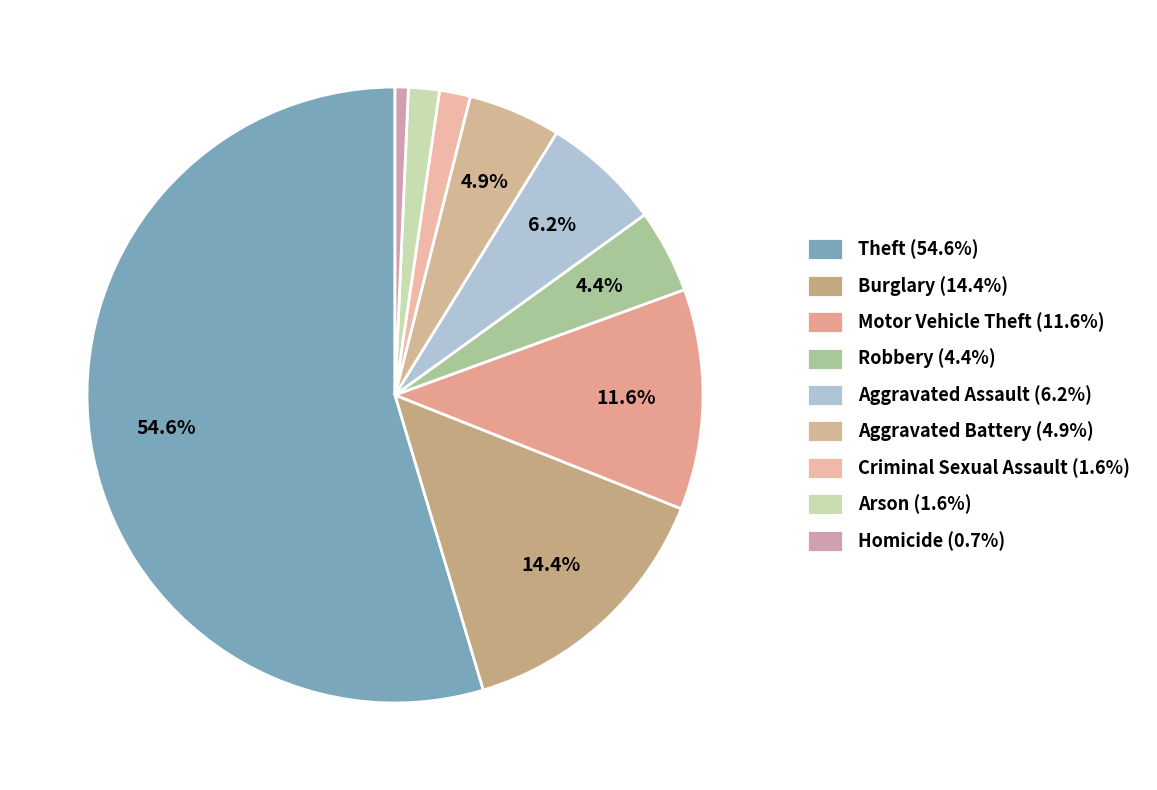

Which has a higher value, Aggravated Battery or Burglary?

Burglary